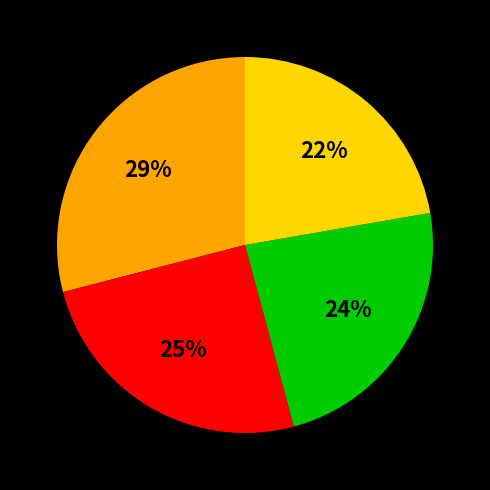

To the nearest percent, what is the average slice percentage?

25%